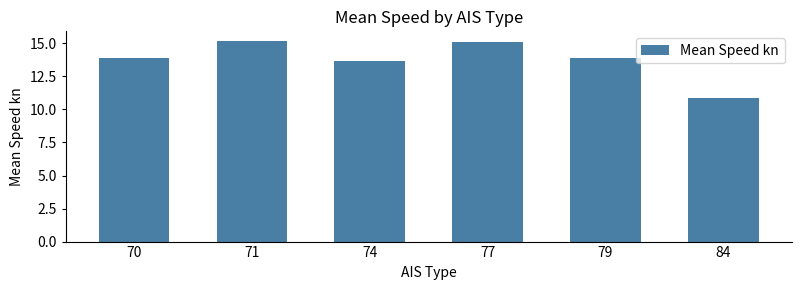

What is the sum of all values?

82.6